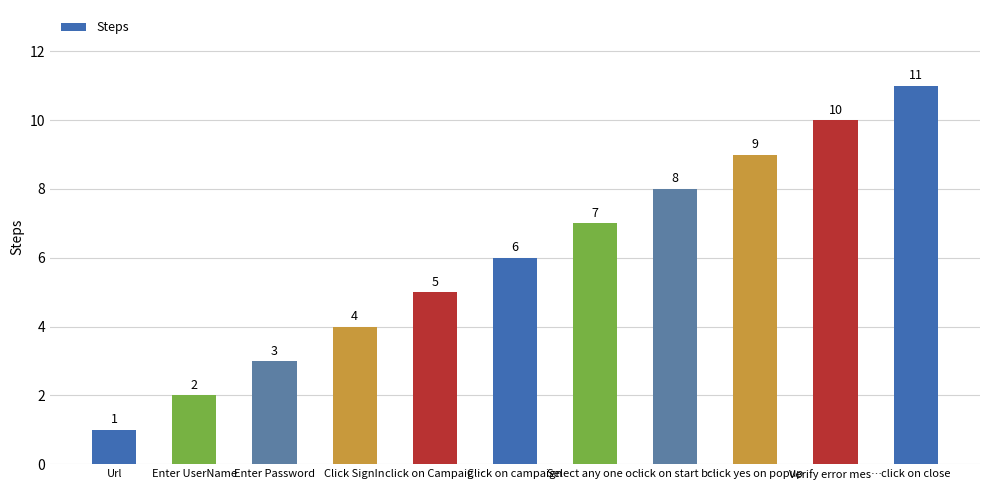

Count the values in the range 3 to 9.

7